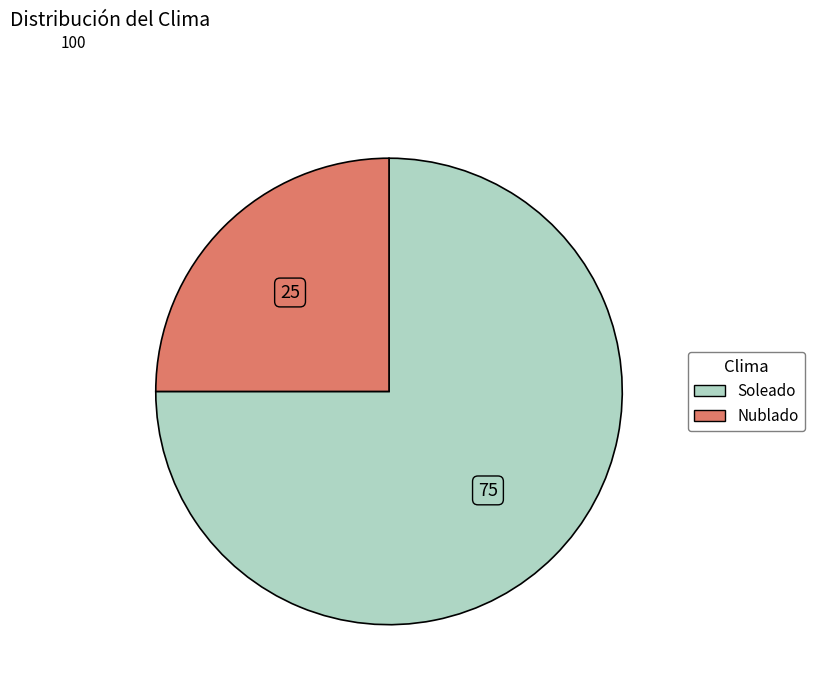

How many segments does this pie chart have?

2